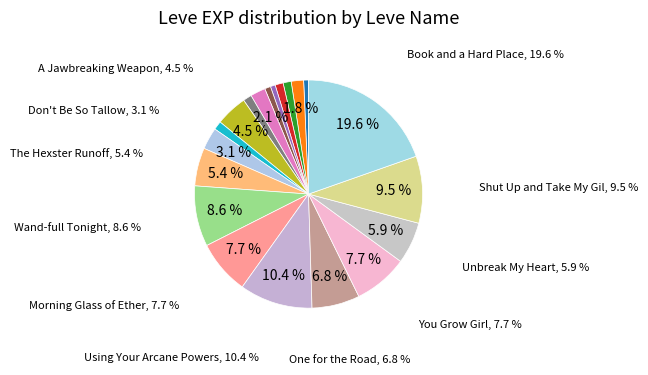

How much of the chart is everything except Met a Sticky End?

98.9%